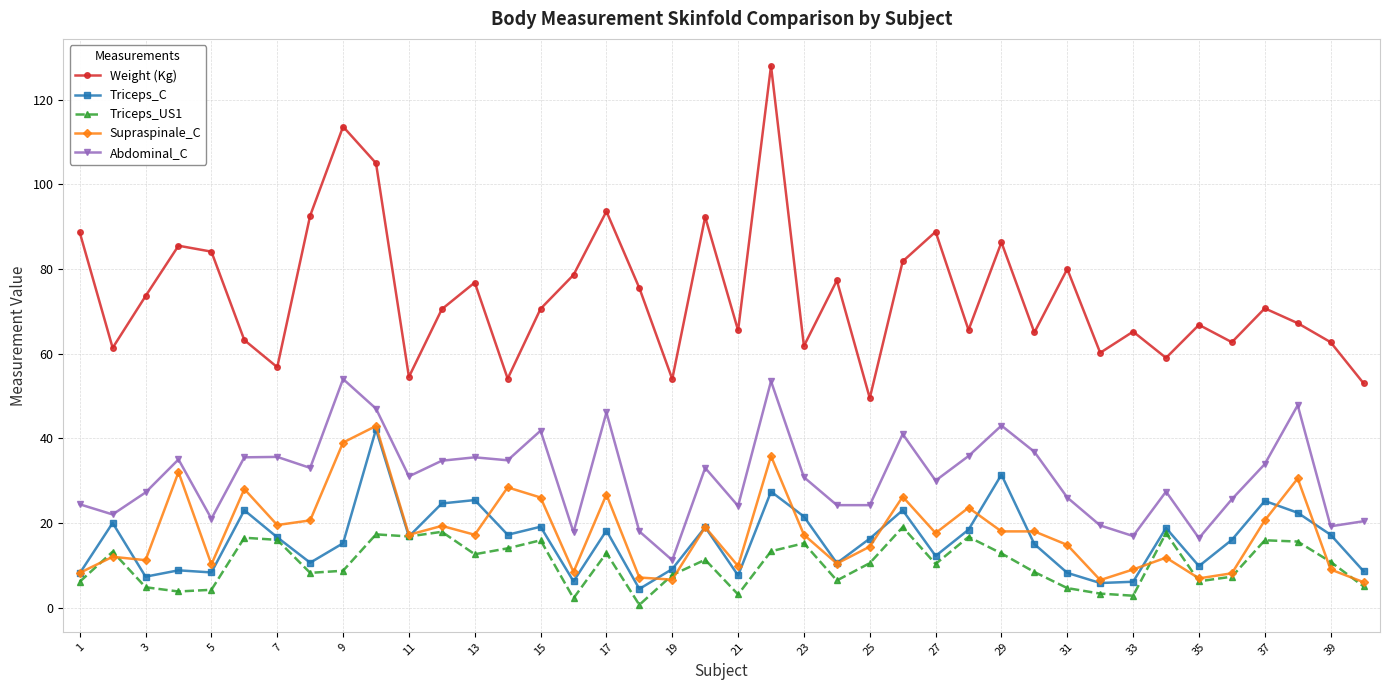

What is the maximum value for Triceps_US1?

19.0